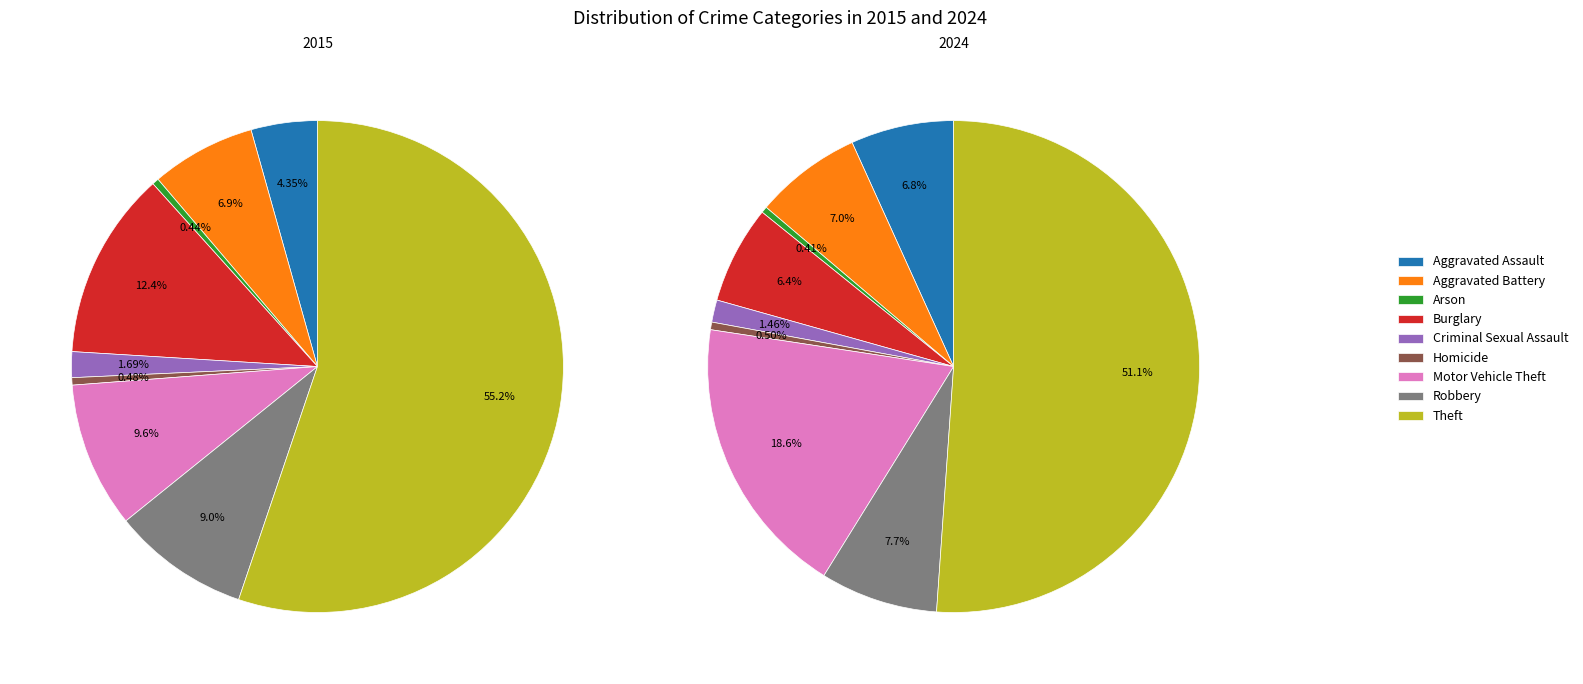

Which slice represents more than half of the pie?

Theft